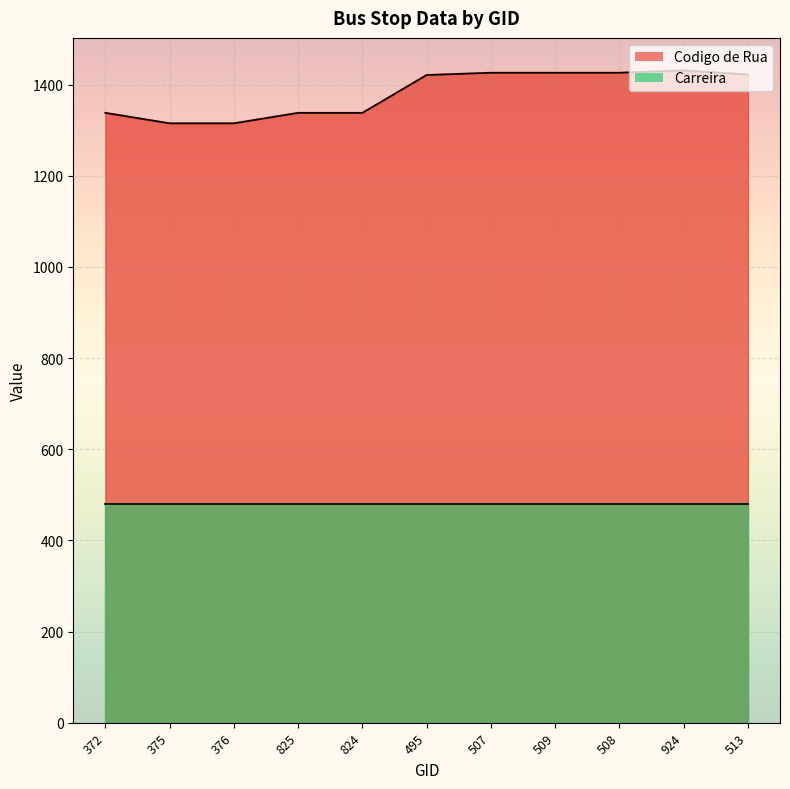

Reading left to right, extract all data points from this chart.

1338	1315	1315	1338	1338	1421	1426	1426	1426	1431	1422